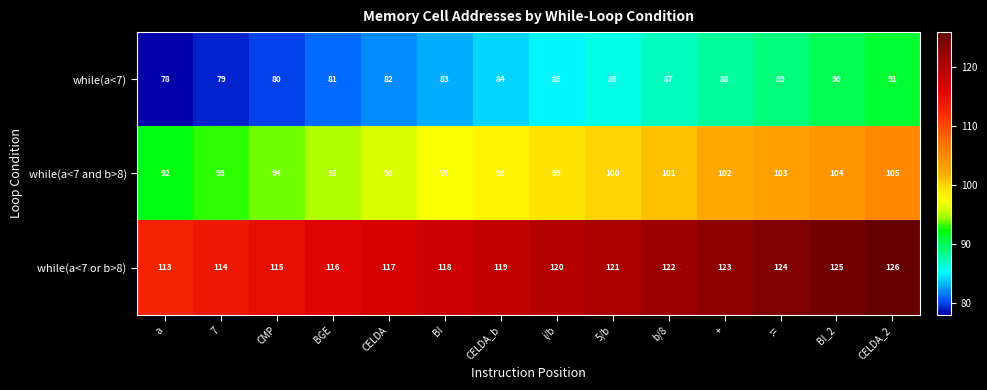

Which category has the highest value across all series?

CELDA_2